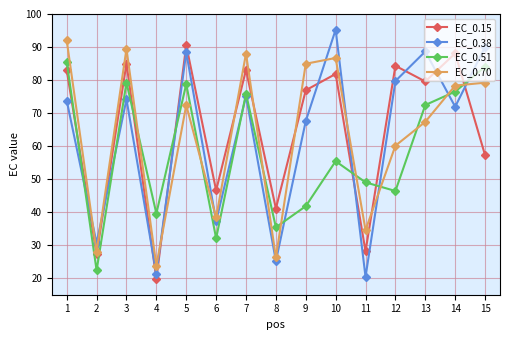

What are all the series names shown in the legend?

EC_0.15, EC_0.38, EC_0.51, EC_0.70